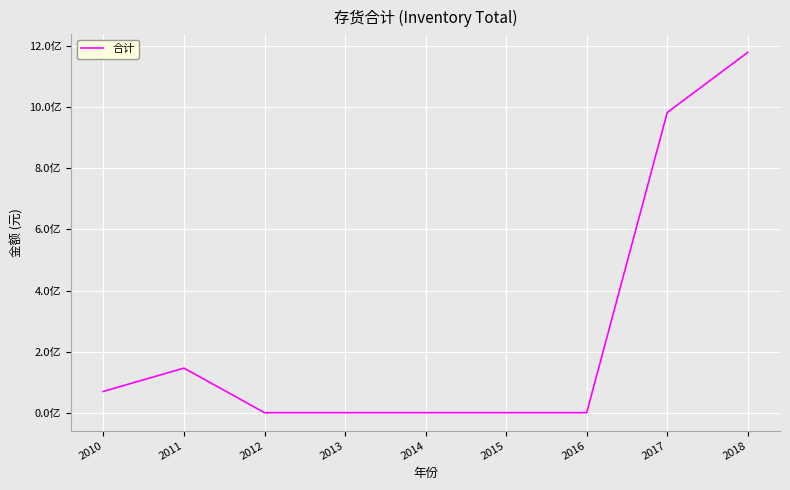

Does the chart display data point markers on the line(s)?

No